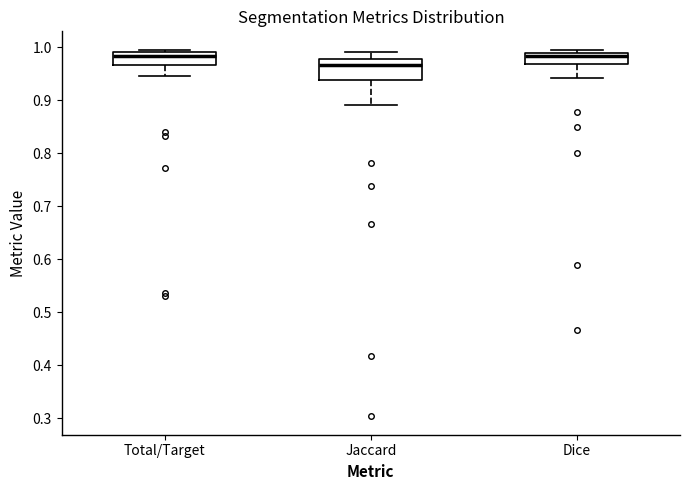

Reading left to right, transcribe this box plot: for each box, give where its median line is, the range the box spans, and where its two whiskers end, as read against the y-axis. The values are not printed on the chart, so give them approximately, as read against the axis.

Total/Target: median 0.98, box 0.97 to 0.99, whiskers 0.95 to 1.00
Jaccard: median 0.97, box 0.94 to 0.98, whiskers 0.89 to 0.99
Dice: median 0.98, box 0.97 to 0.99, whiskers 0.94 to 1.00